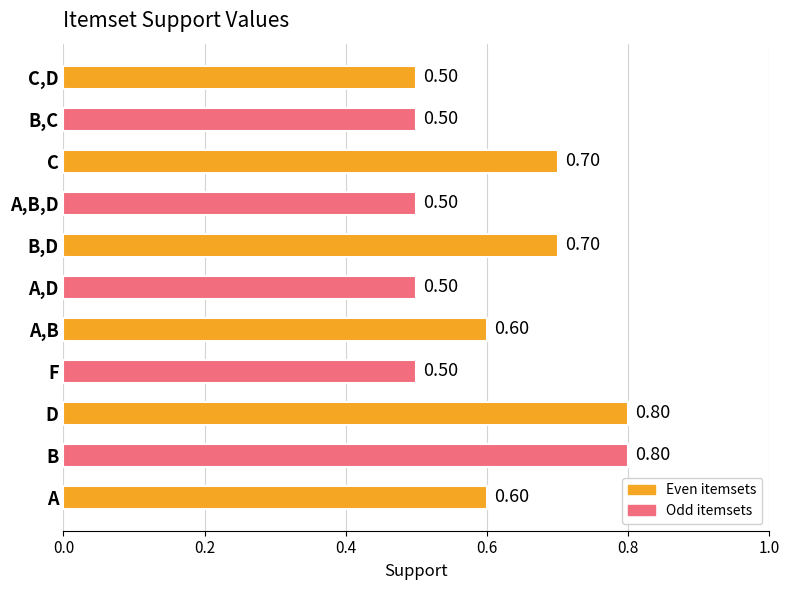

What is the average value?

0.6